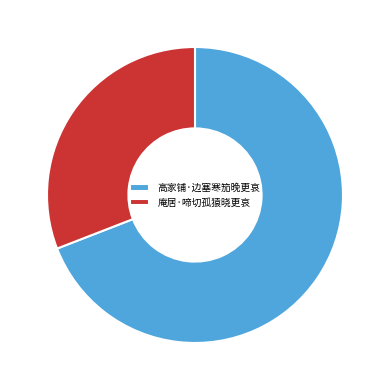

Is 庵居·啼切孤猿晓更哀 the majority of the pie?

No